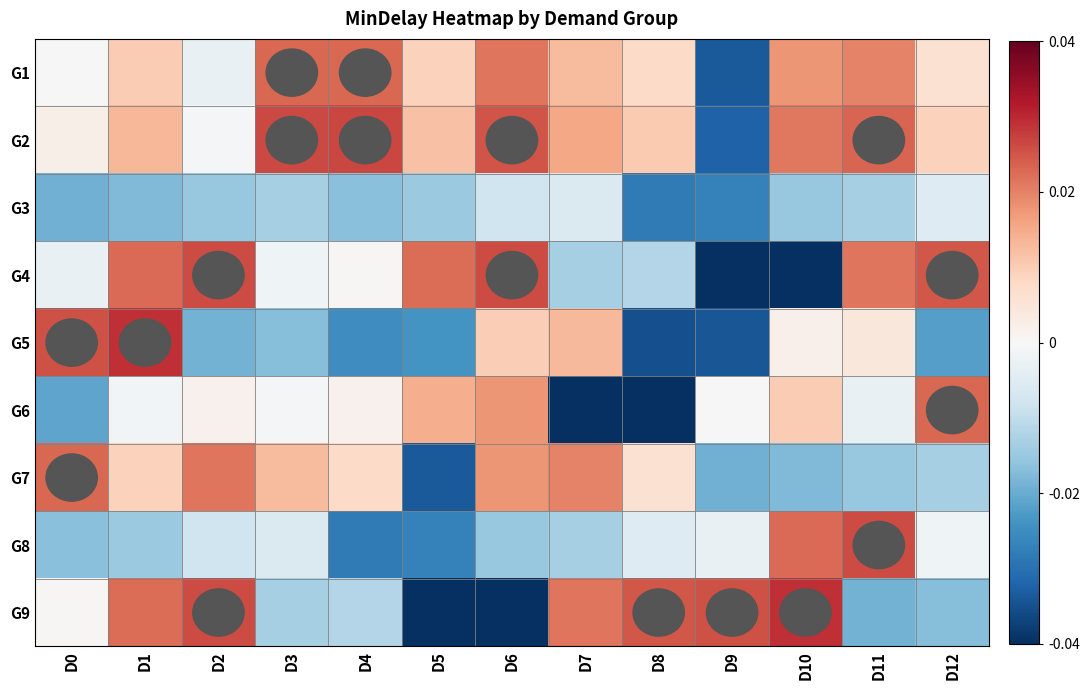

List the series in order of their peak value, highest first.

G5, G9, G2, G4, G8, G1, G7, G6, G3